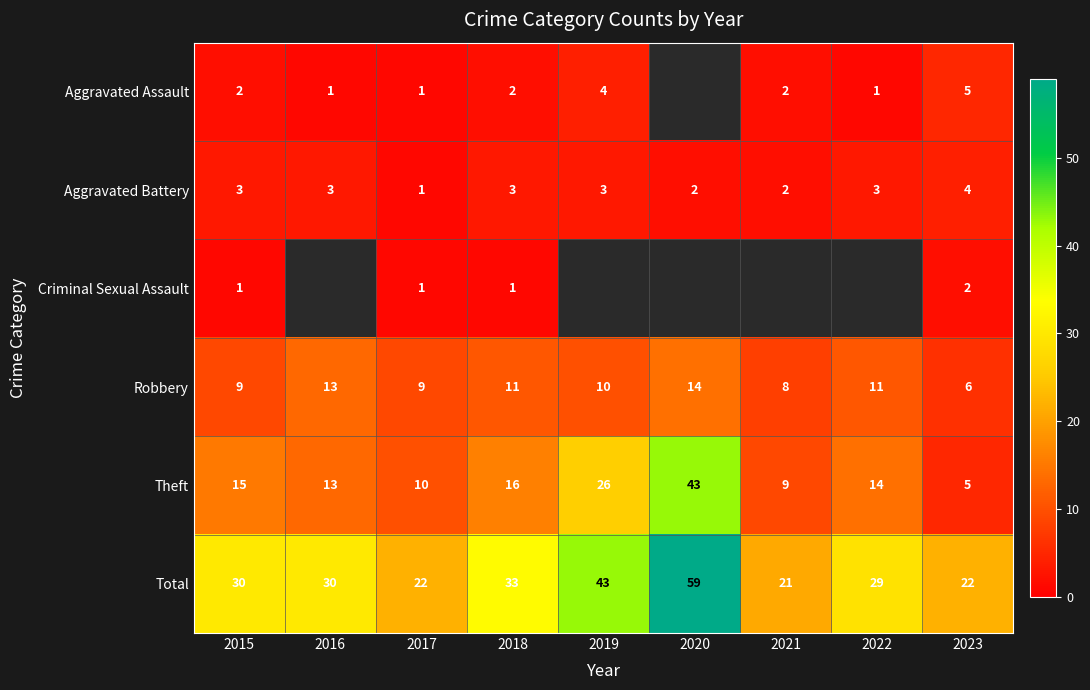

Count the number of categories in the chart.

9